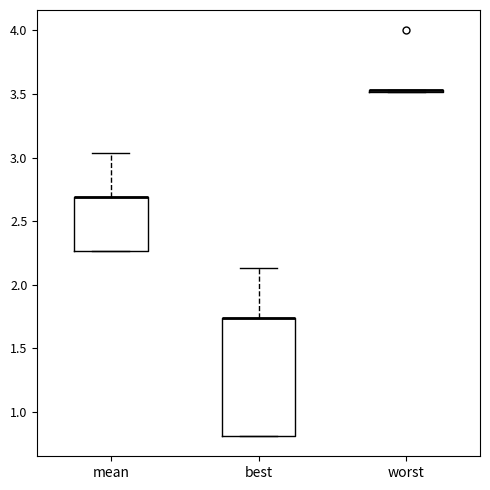

Reading left to right, transcribe this box plot: for each box, give where its median line is, the range the box spans, and where its two whiskers end, as read against the y-axis. The values are not printed on the chart, so give them approximately, as read against the axis.

mean: median 2.70 (drawn on the box's upper edge), box 2.25 to 2.70, whiskers 2.25 to 3.05
best: median 1.75 (drawn on the box's upper edge), box 0.80 to 1.75, whiskers 0.80 to 2.15
worst: box collapsed to a line at 3.55, whiskers 3.50 to 3.55